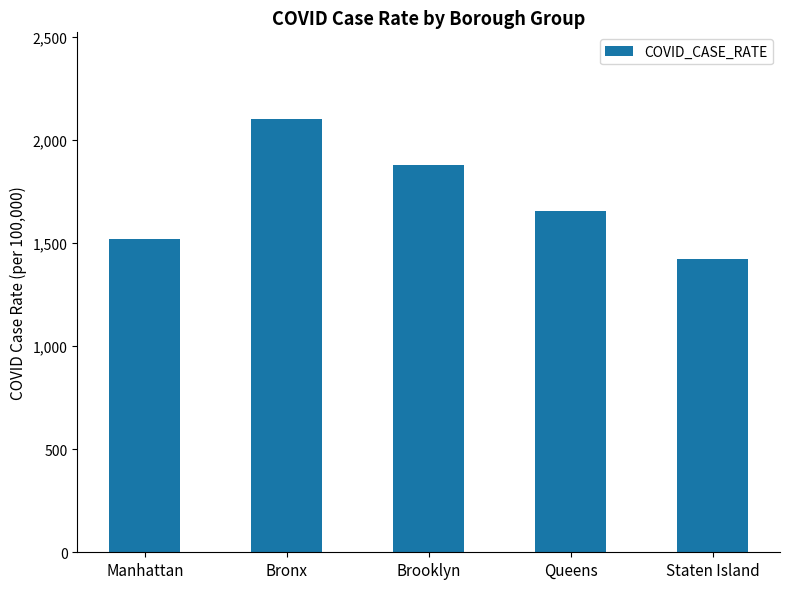

What is the sum of all values?

8573.2